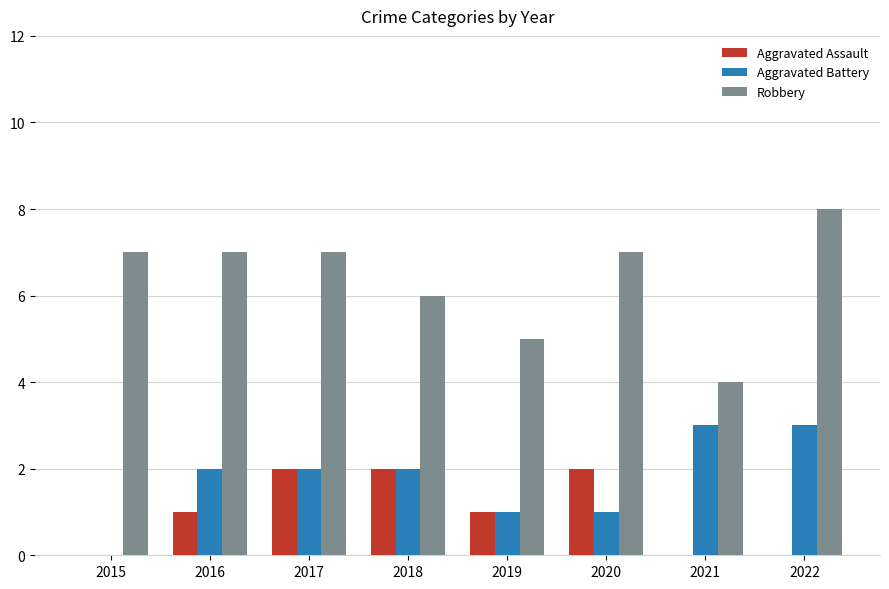

What is the average value of the Aggravated Battery series?

2